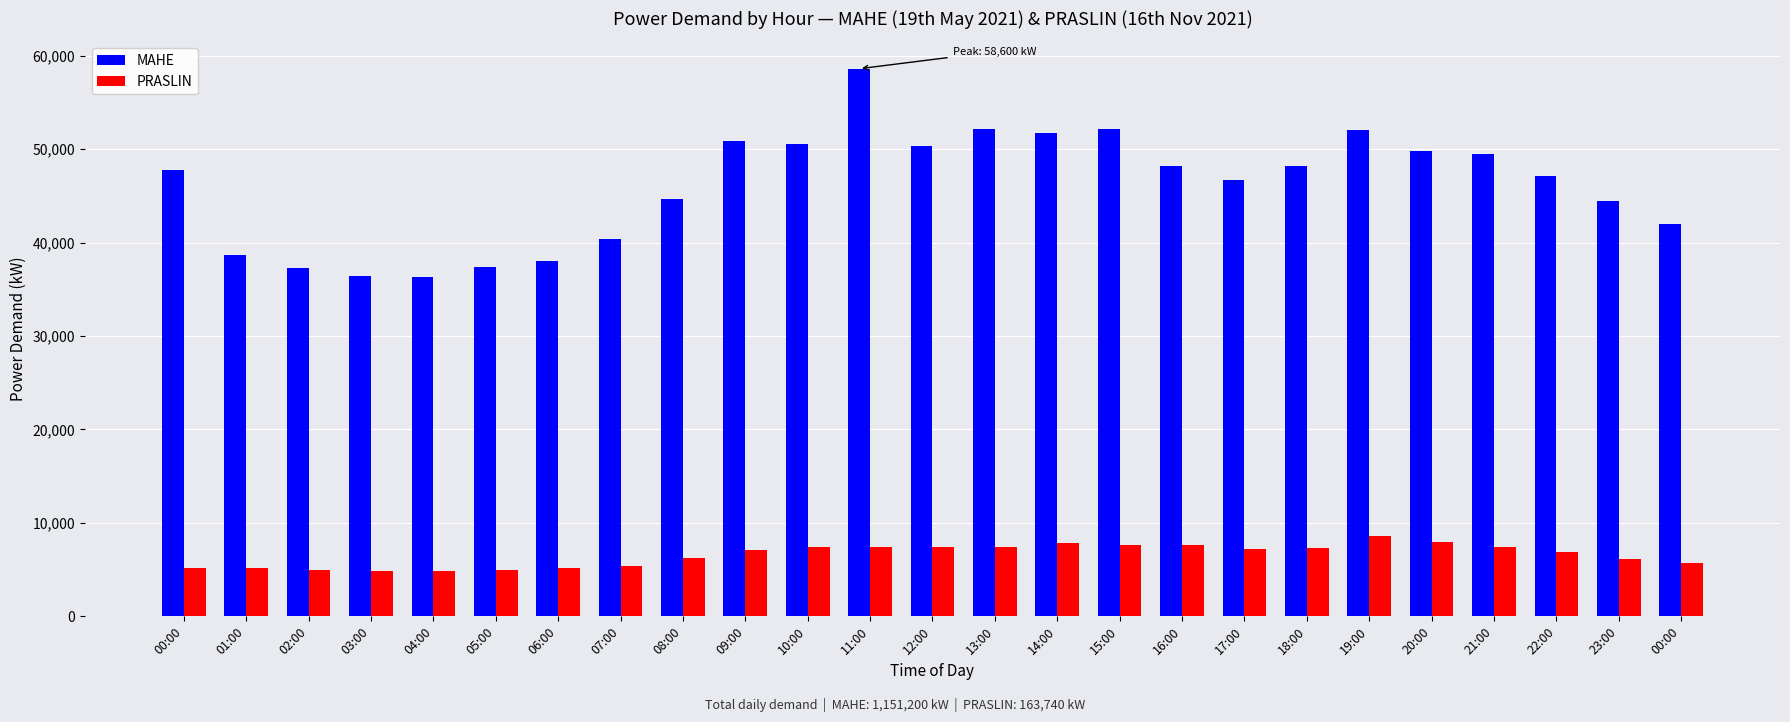

Reading left to right, what are all the values shown in this chart?

MAHE: 00:00=47800	01:00=38700	02:00=37300	03:00=36400	04:00=36300	05:00=37400	06:00=38000	07:00=40400	08:00=44700	09:00=50900	10:00=50500	11:00=58600	12:00=50300	13:00=52100	14:00=51700	15:00=52200	16:00=48200	17:00=46700	18:00=48200	19:00=52000	20:00=49800	21:00=49500	22:00=47100	23:00=44400	00:00=42000
PRASLIN: 00:00=5200	01:00=5200	02:00=4950	03:00=4870	04:00=4860	05:00=4920	06:00=5140	07:00=5390	08:00=6210	09:00=7120	10:00=7460	11:00=7400	12:00=7370	13:00=7380	14:00=7800	15:00=7670	16:00=7590	17:00=7220	18:00=7320	19:00=8590	20:00=7990	21:00=7390	22:00=6890	23:00=6090	00:00=5720